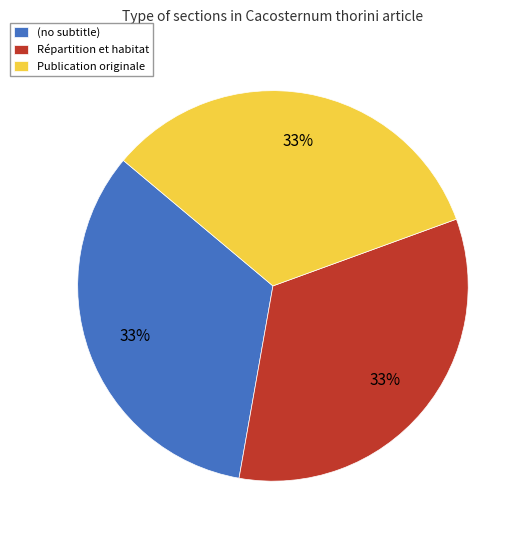

Combined, do Répartition et habitat and (no subtitle) account for over 50%?

Yes